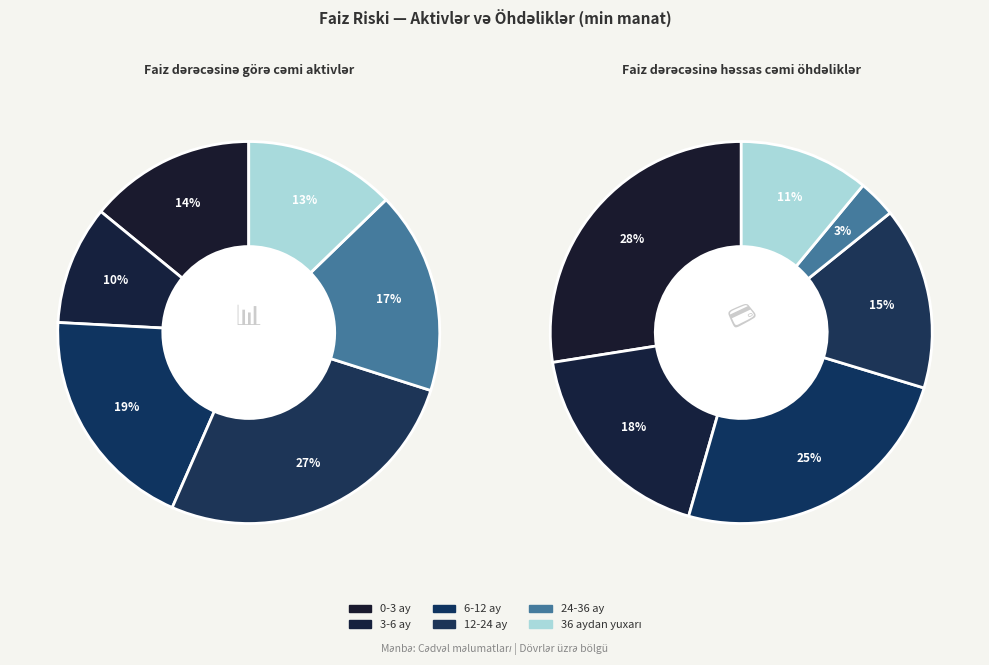

Which category has the smallest portion of the pie?

24-36 ay